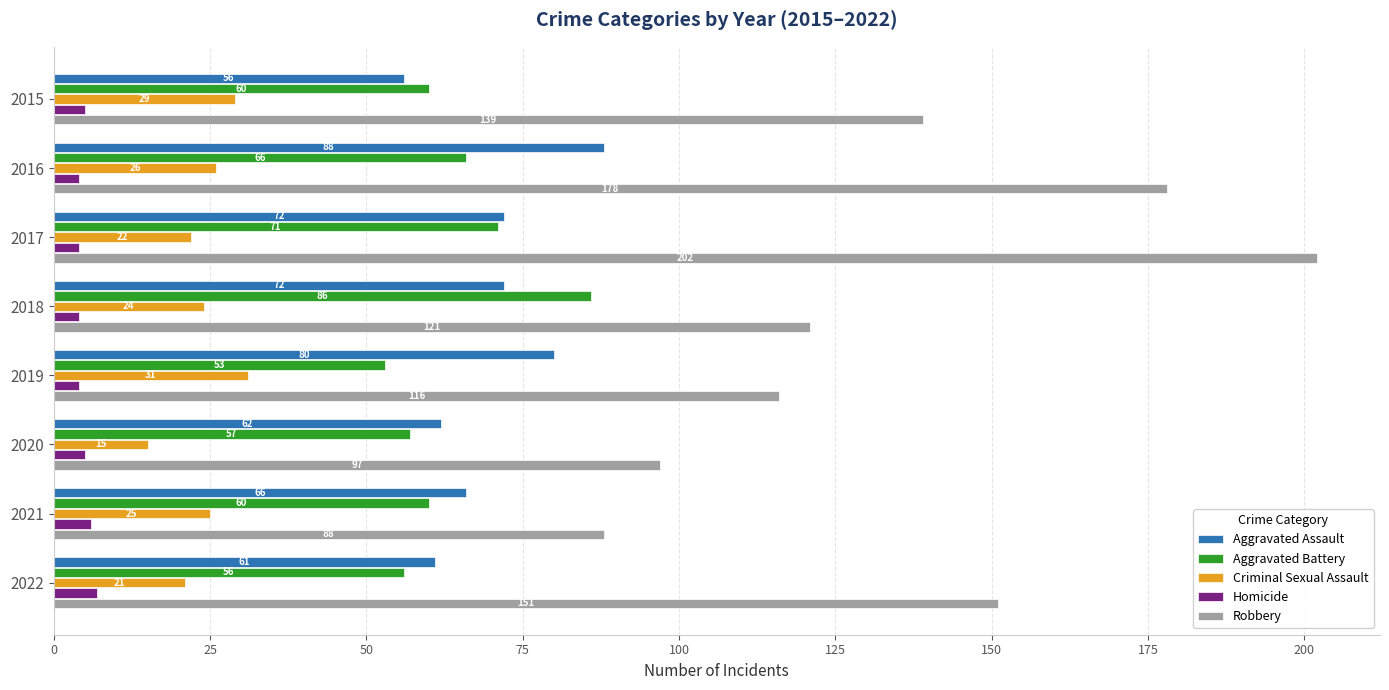

What are all the series names shown in the legend?

Aggravated Assault, Aggravated Battery, Criminal Sexual Assault, Homicide, Robbery